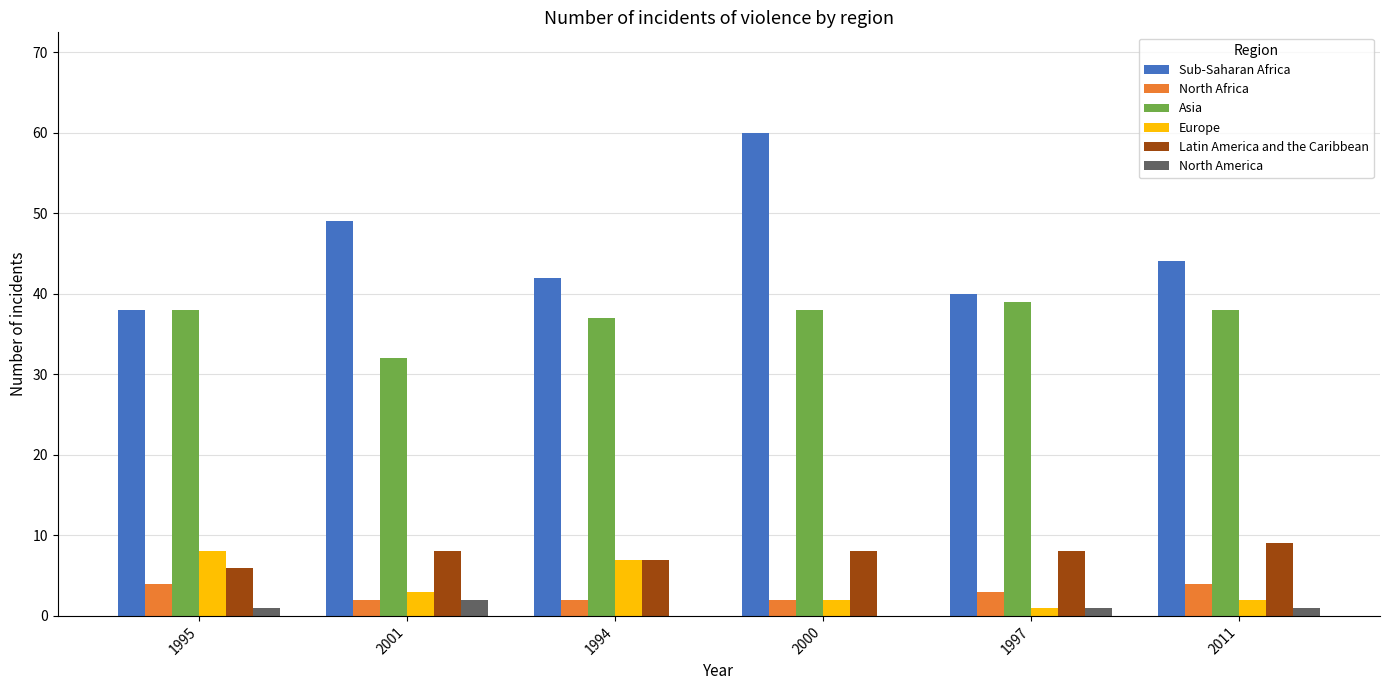

Reading right to left, what are all the values shown in this chart?

Sub-Saharan Africa: 2011=44	1997=40	2000=60	1994=42	2001=49	1995=38
North Africa: 2011=4	1997=3	2000=2	1994=2	2001=2	1995=4
Asia: 2011=38	1997=39	2000=38	1994=37	2001=32	1995=38
Europe: 2011=2	1997=1	2000=2	1994=7	2001=3	1995=8
Latin America and the Caribbean: 2011=9	1997=8	2000=8	1994=7	2001=8	1995=6
North America: 2011=1	1997=1	2000=0	1994=0	2001=2	1995=1